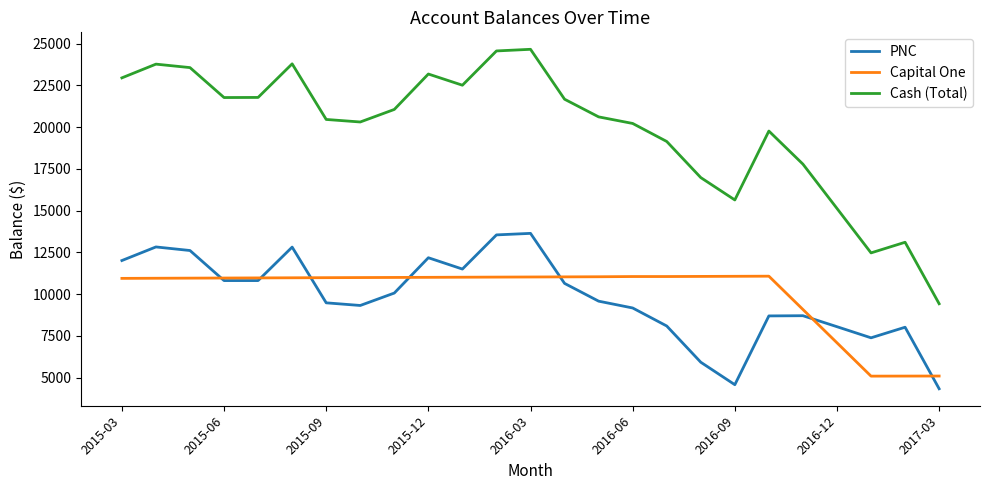

List the series in order of their peak value, lowest first.

Capital One, PNC, Cash (Total)